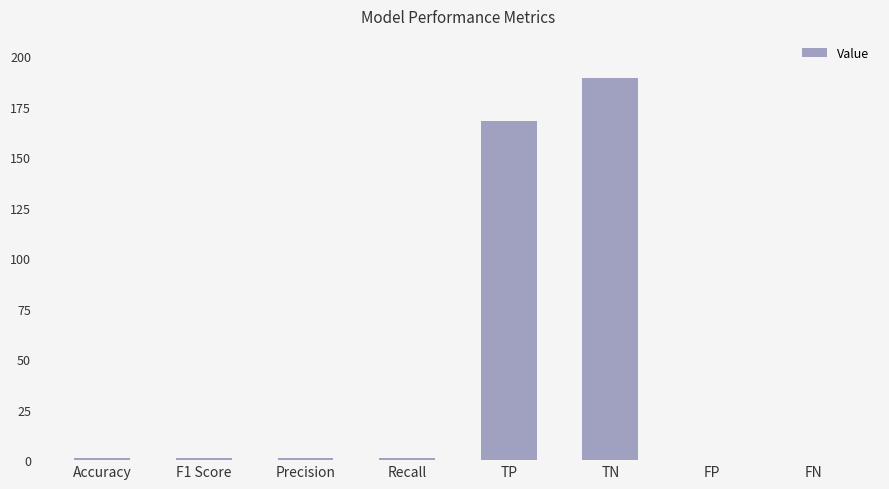

The value at TN is 189. True or false?

True